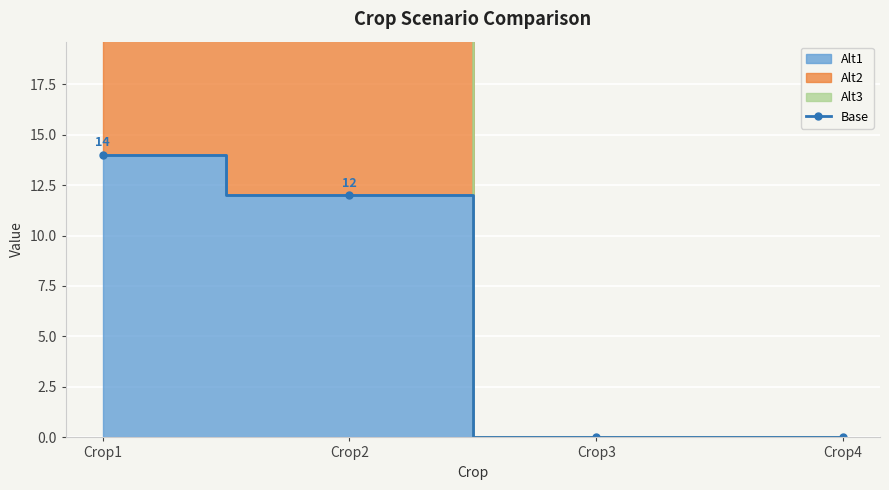

Which has a higher value, Crop2 or Crop4?

Crop2